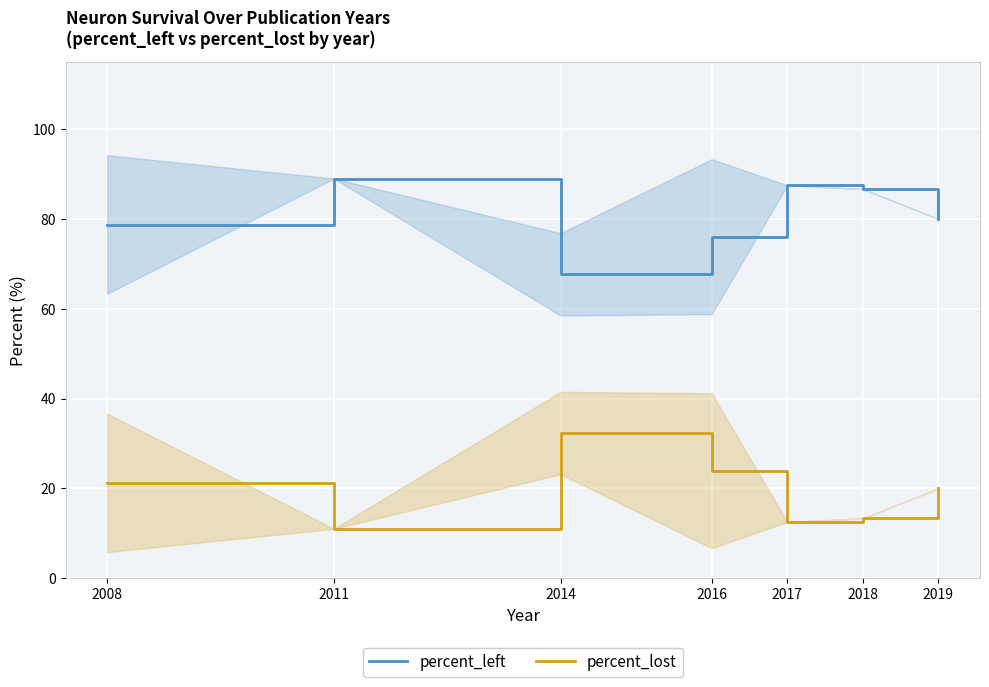

What is the highest value of the percent_left series?

89.0